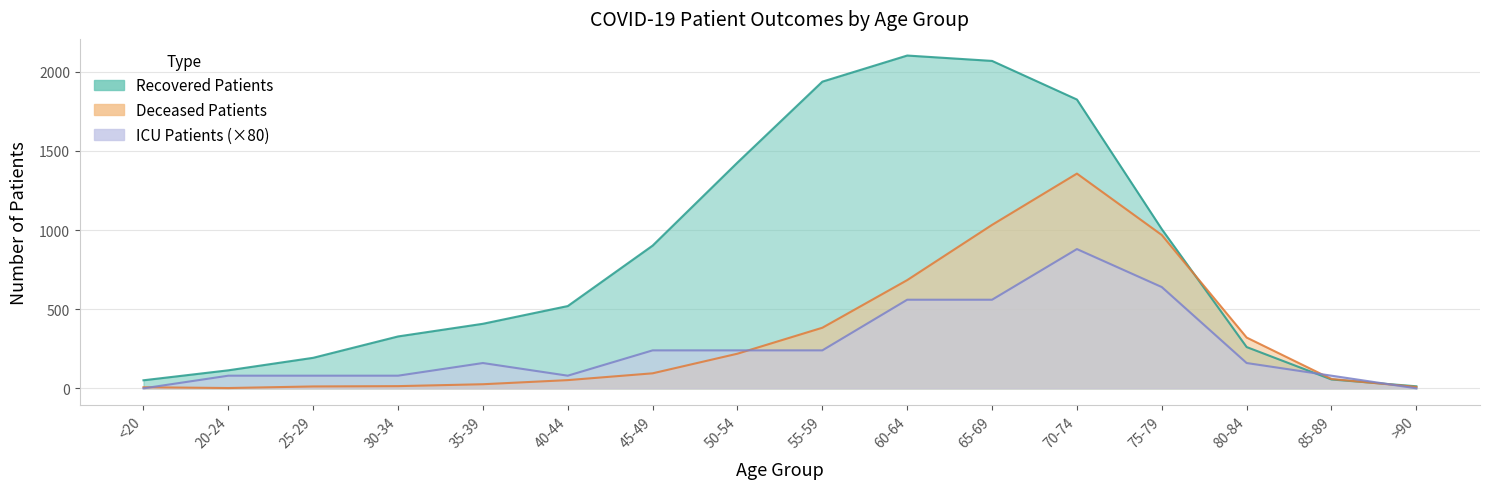

The value of patients_in_icu at 30-34 is 111. True or false?

False